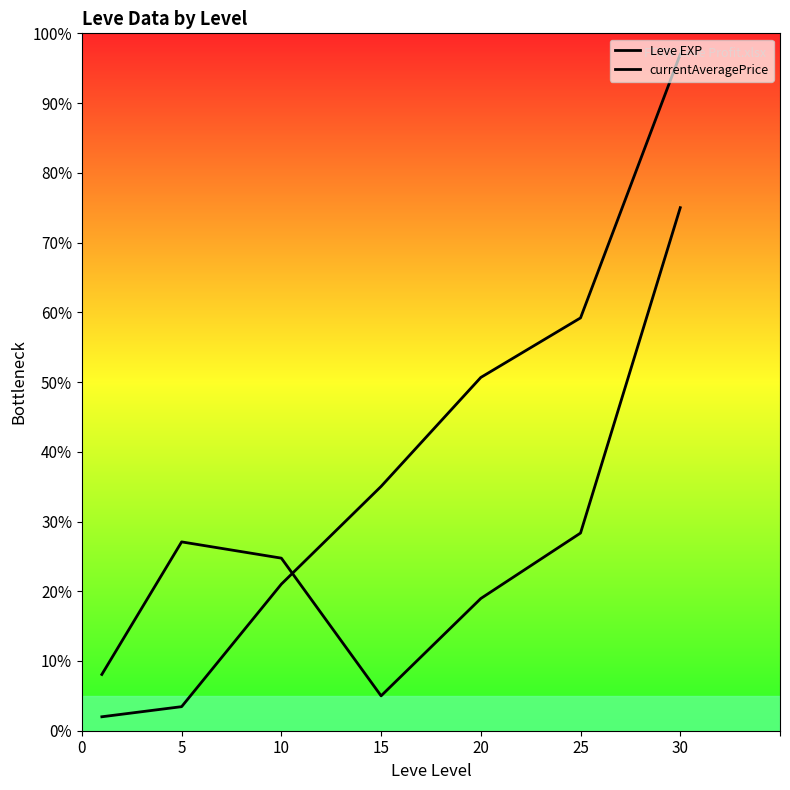

Does the chart have visible grid lines?

No